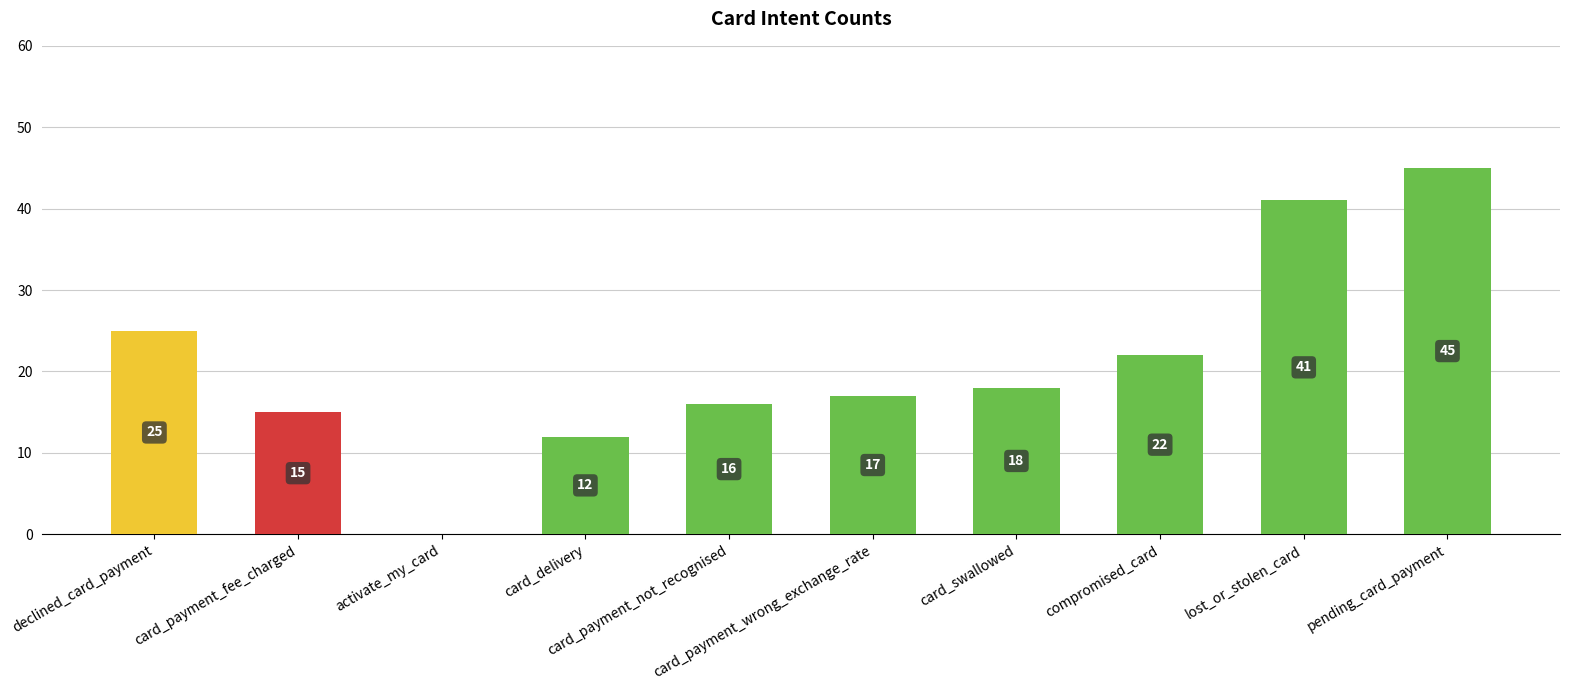

Which has a higher value, compromised_card or pending_card_payment?

pending_card_payment